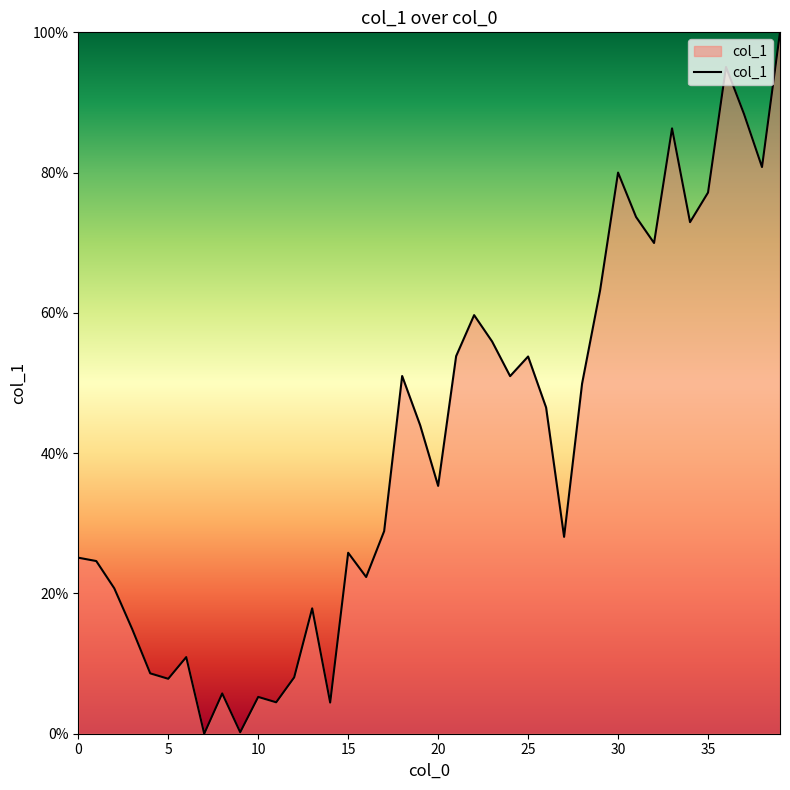

How many lines are shown in the chart?

1